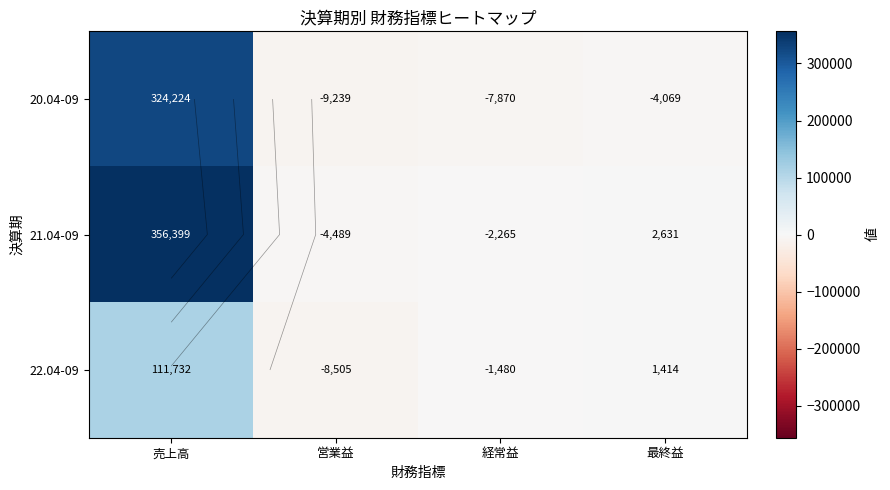

Which series has the largest total across all categories?

21.04-09